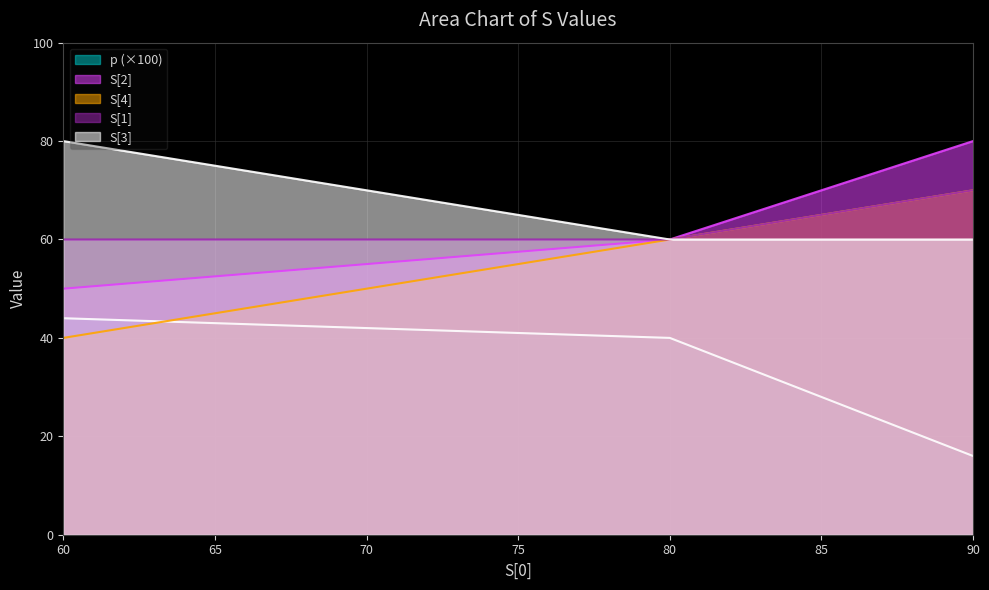

Which series has the largest total across all categories?

S[3]